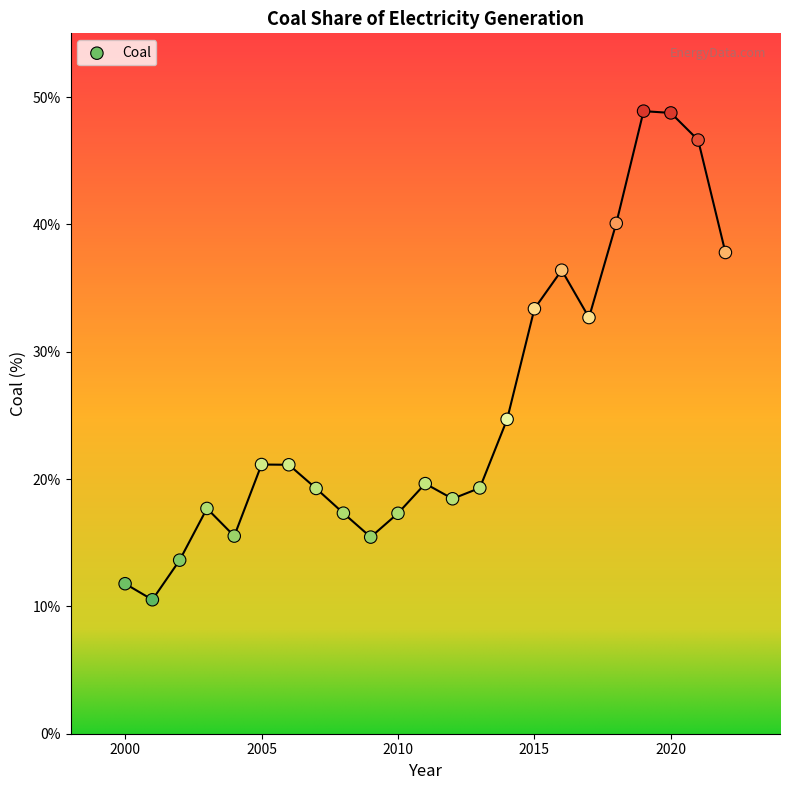

What is the range of Y values (max minus min)?

38.4